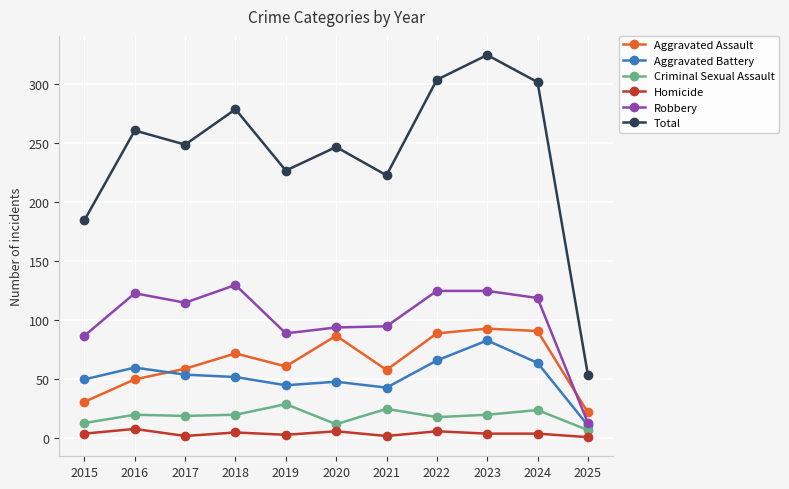

What is the highest value of the Total series?

325